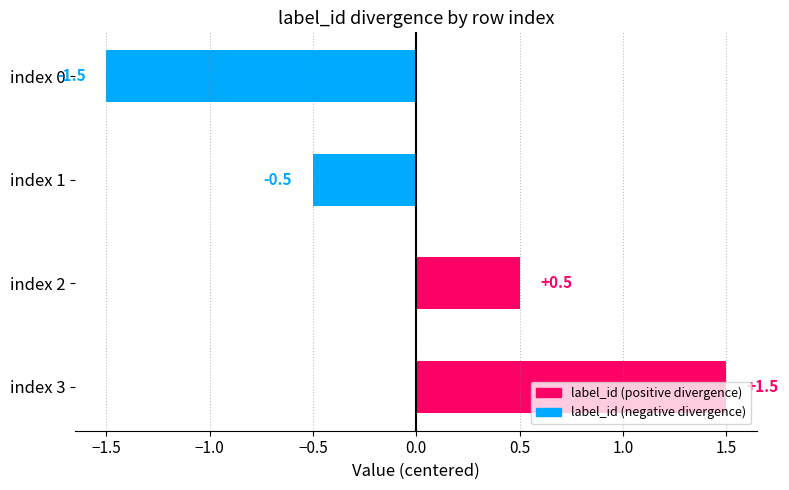

How many data points are less than 0?

2